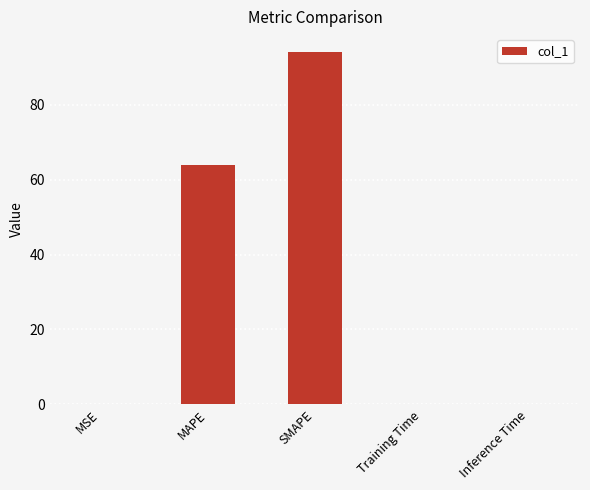

Approximately how many times larger is the value at SMAPE compared to MAPE?

1.5